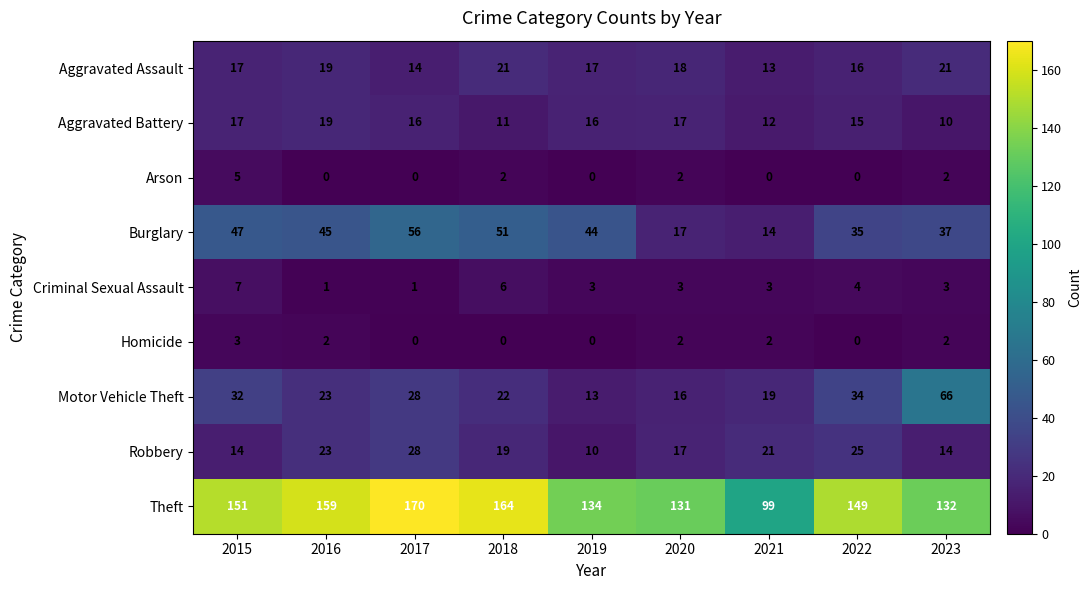

What is the total value across all series at 2019?

237